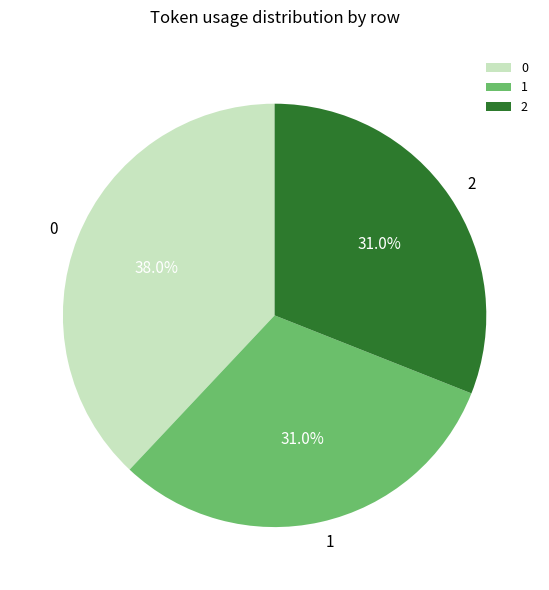

To the nearest percent, what is the combined percentage of 0 and 1?

69%